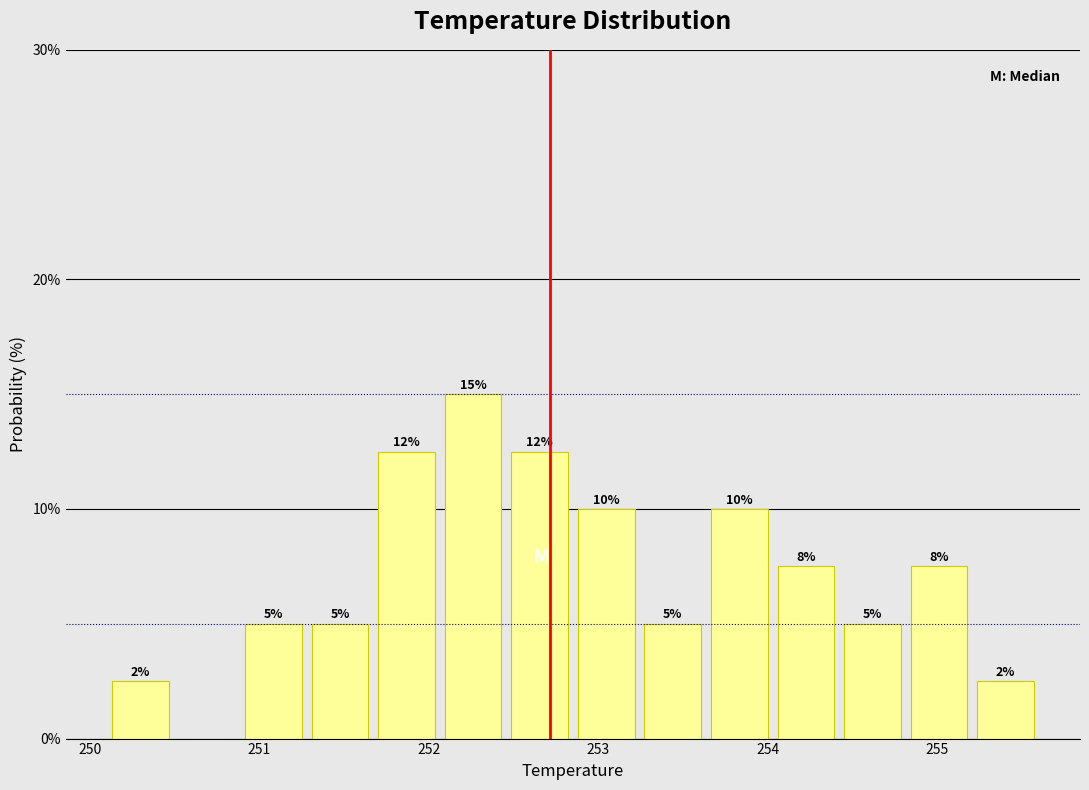

Read against the x-axis, roughly where is the centre of the tallest bar?

252.3